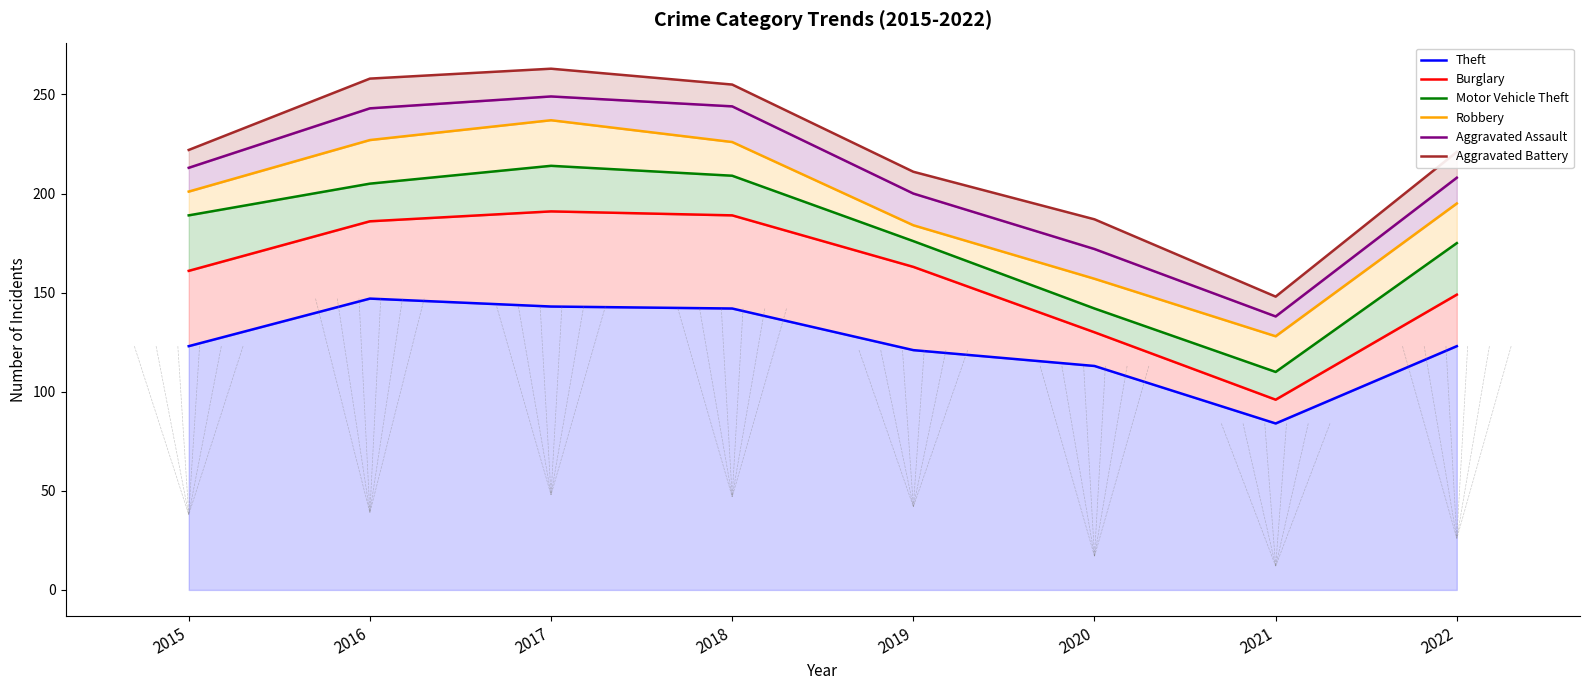

At which label does Motor Vehicle Theft first exceed 189?

2016